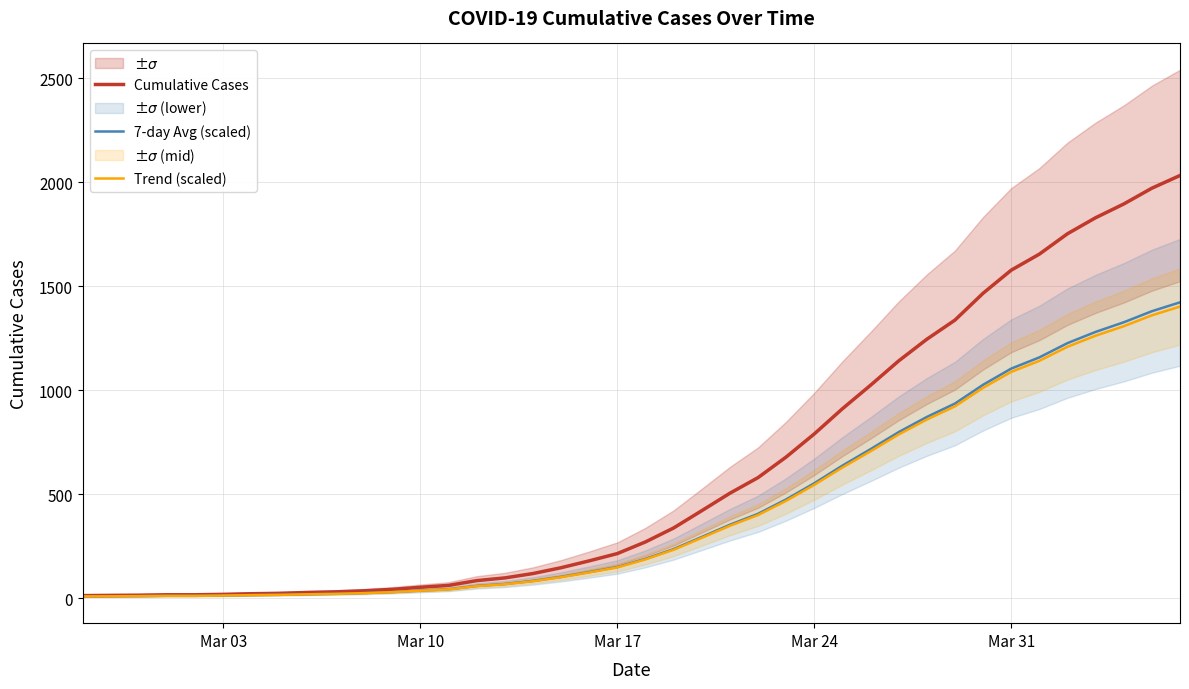

What is the minimum value shown in the chart?

9.0